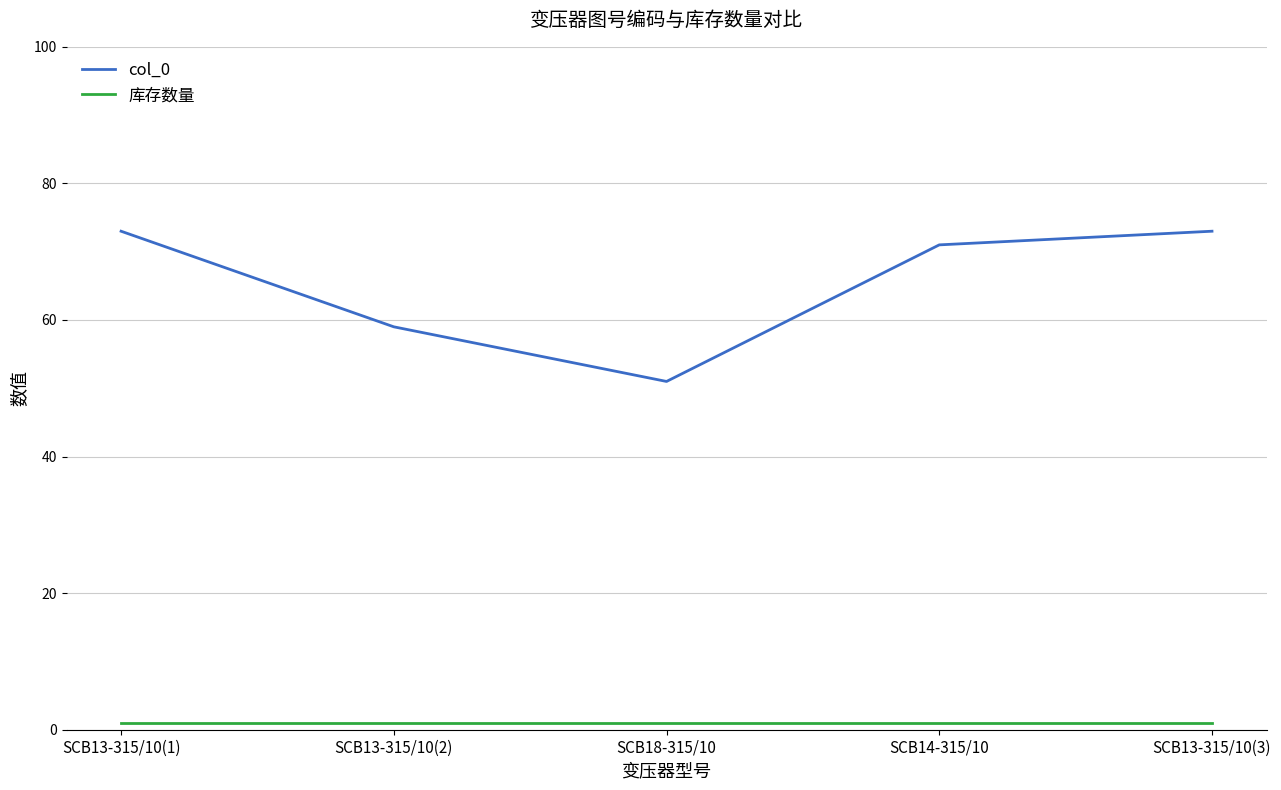

The value of col_0 at SCB13-315/10(1) is 73. True or false?

True